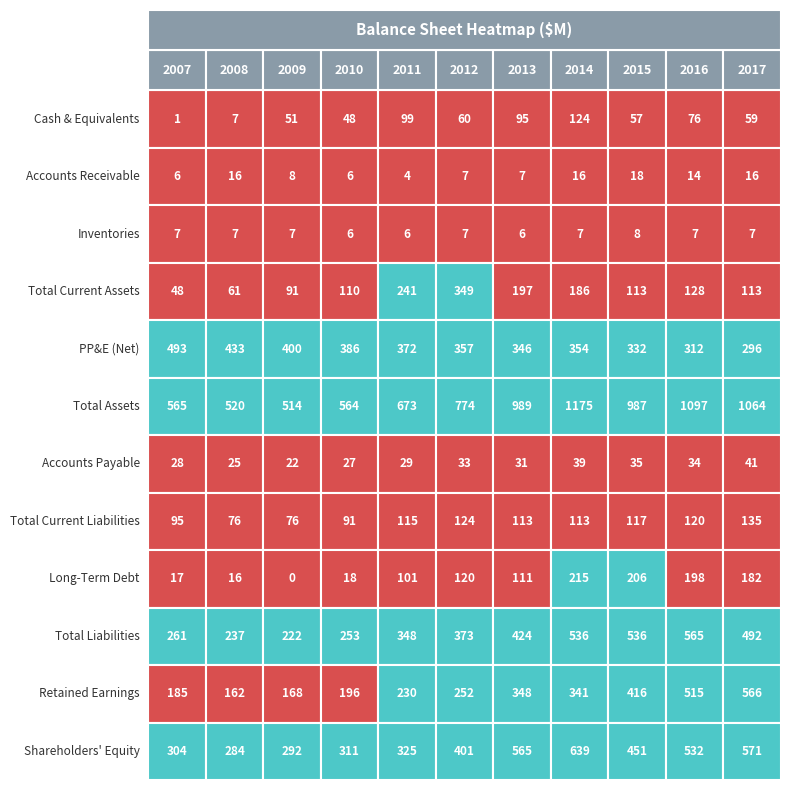

At how many categories does at least one series exceed 171?

11